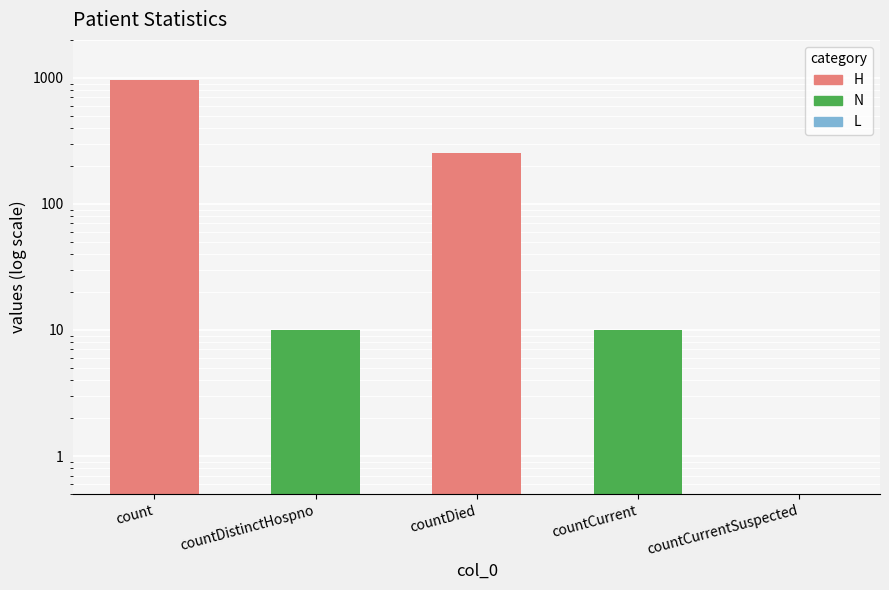

At which label does the data first exceed 10?

count